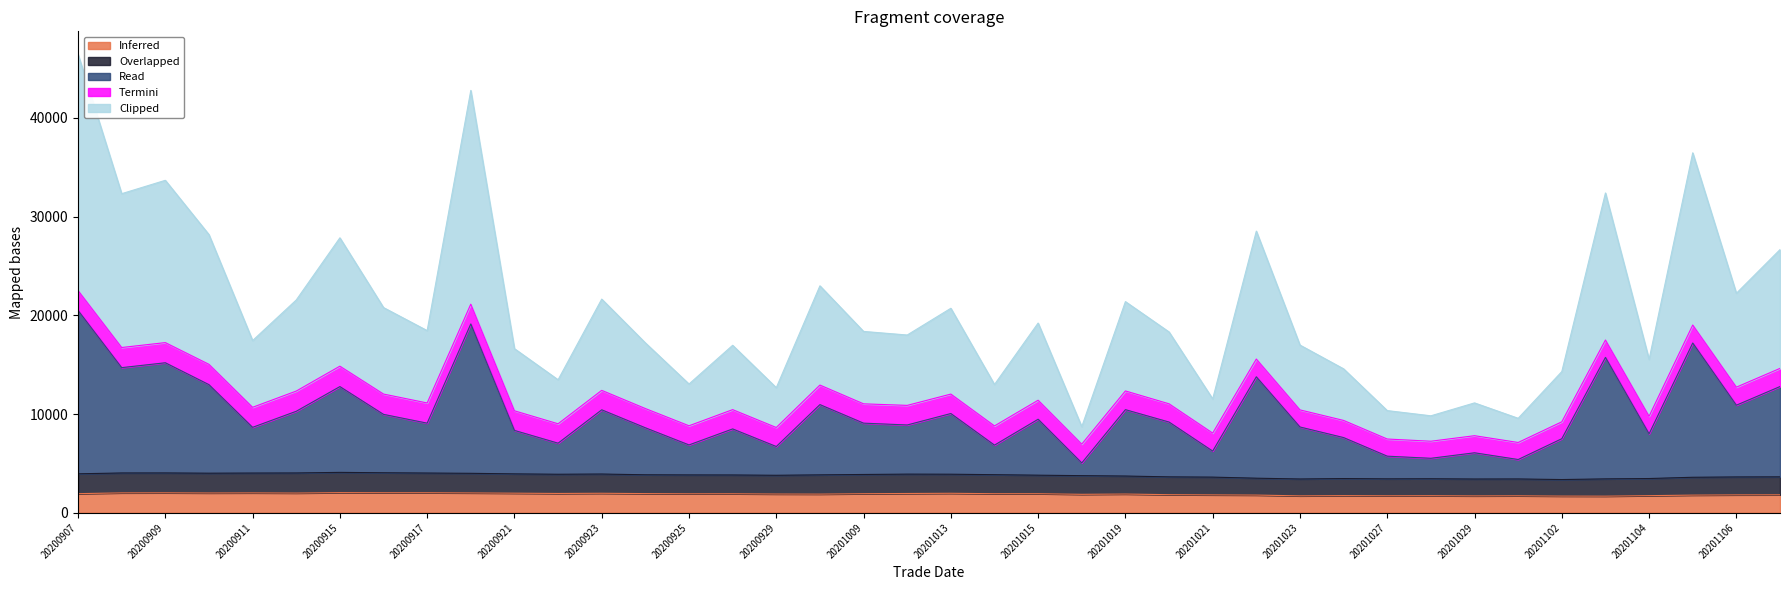

Which series has the widest spread of values?

Clipped